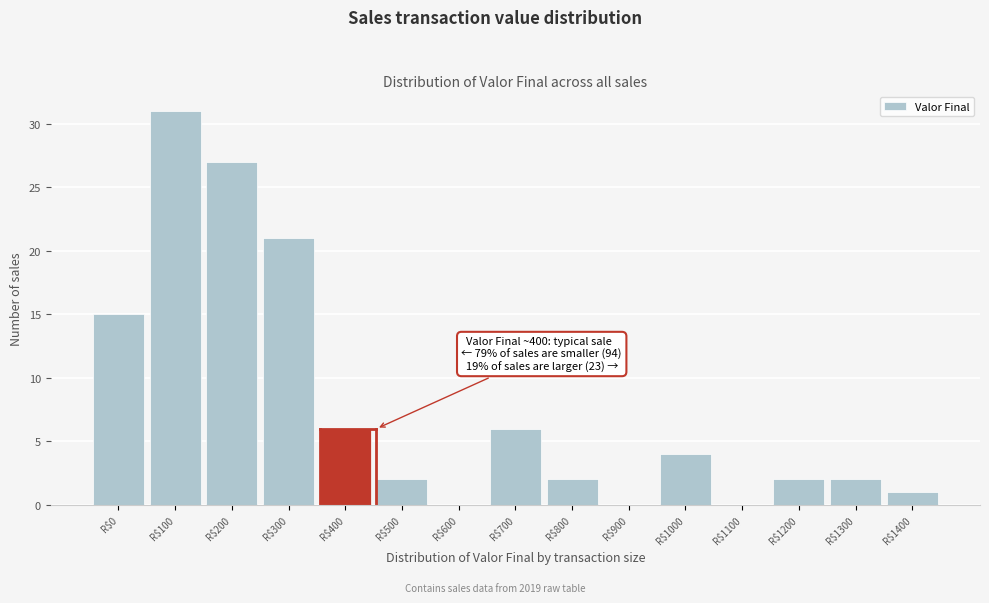

Is it true that the value at R$200 is 6?

False